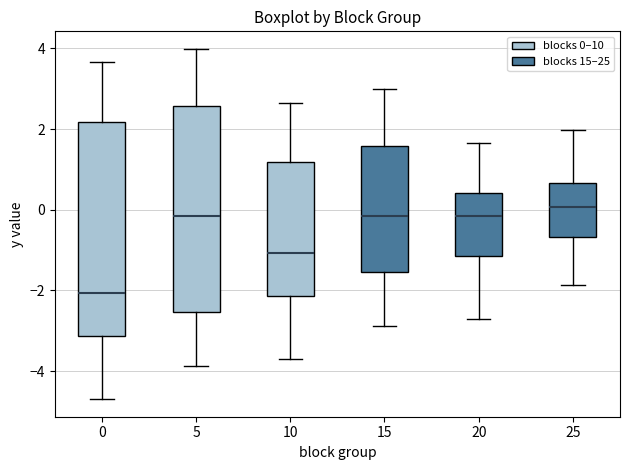

Reading left to right, transcribe this box plot: for each box, give where its median line is, the range the box spans, and where its two whiskers end, as read against the y-axis. The values are not printed on the chart, so give them approximately, as read against the axis.

0: median -2.0, box -3.2 to 2.2, whiskers -4.6 to 3.6
5: median -0.2, box -2.6 to 2.6, whiskers -3.8 to 4.0
10: median -1.0, box -2.2 to 1.2, whiskers -3.6 to 2.6
15: median -0.2, box -1.6 to 1.6, whiskers -2.8 to 3.0
20: median -0.2, box -1.2 to 0.4, whiskers -2.6 to 1.6
25: median 0.0, box -0.6 to 0.6, whiskers -1.8 to 2.0